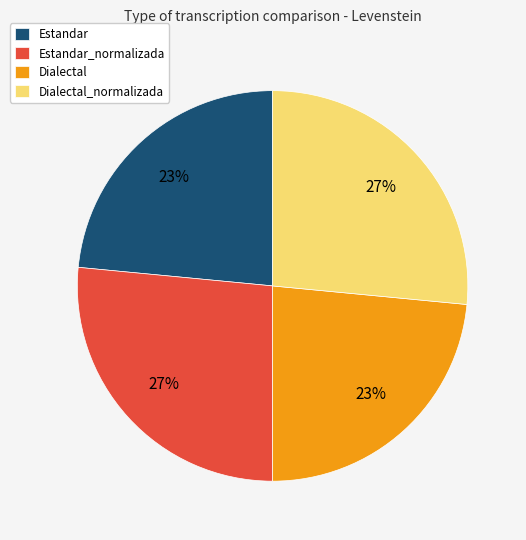

Count the number of slices in the pie.

4